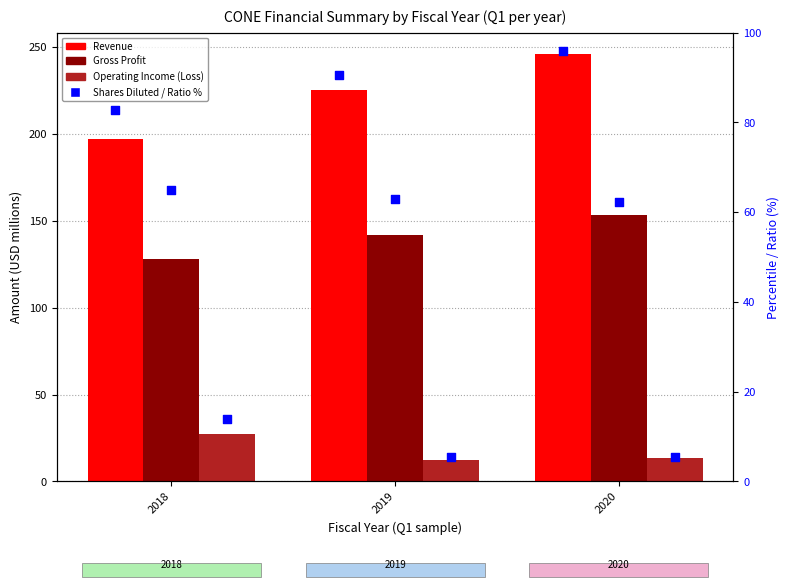

Which series contains the highest Y value?

Revenue